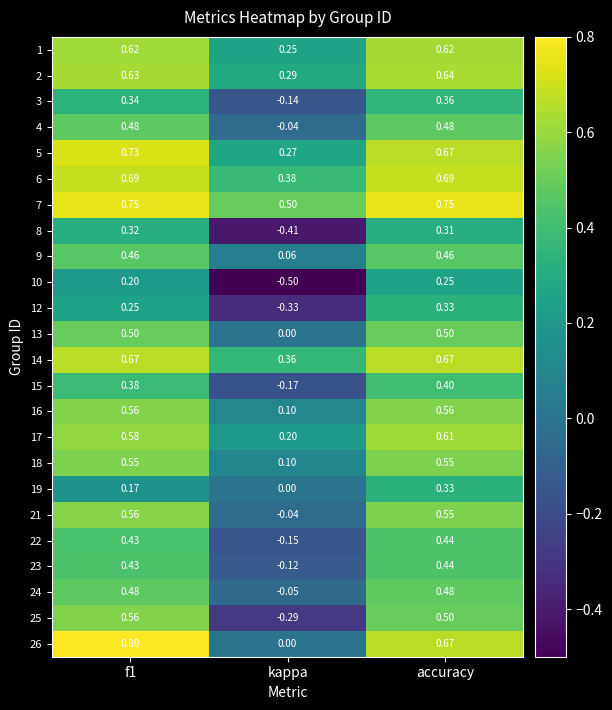

At which category is the sum across all series the highest?

accuracy